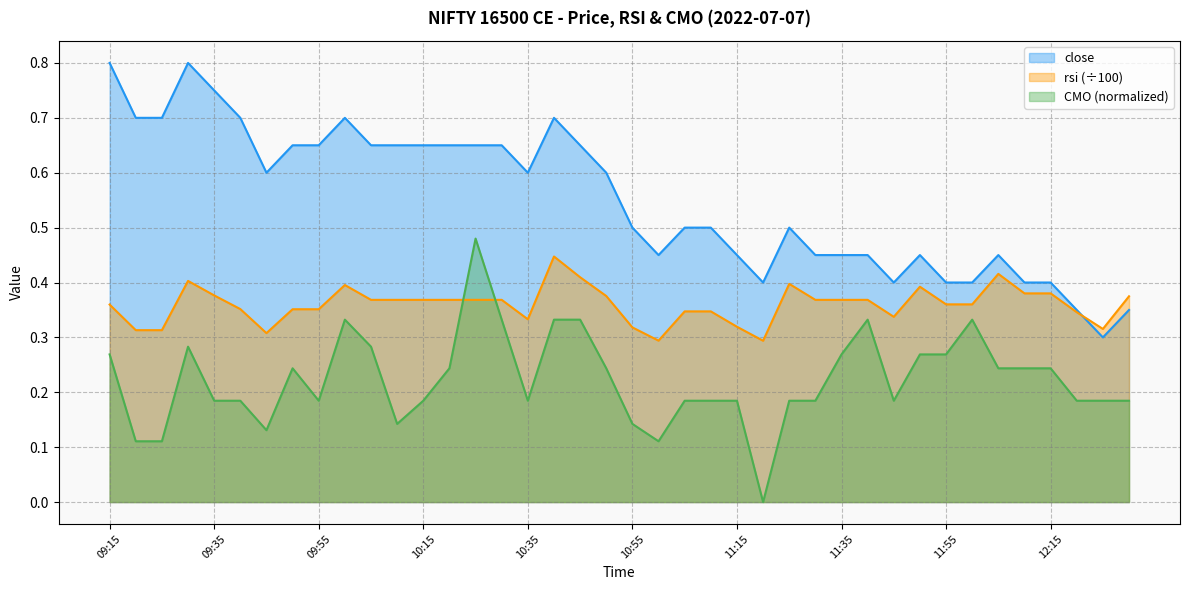

What position from the left is 11:55?

33